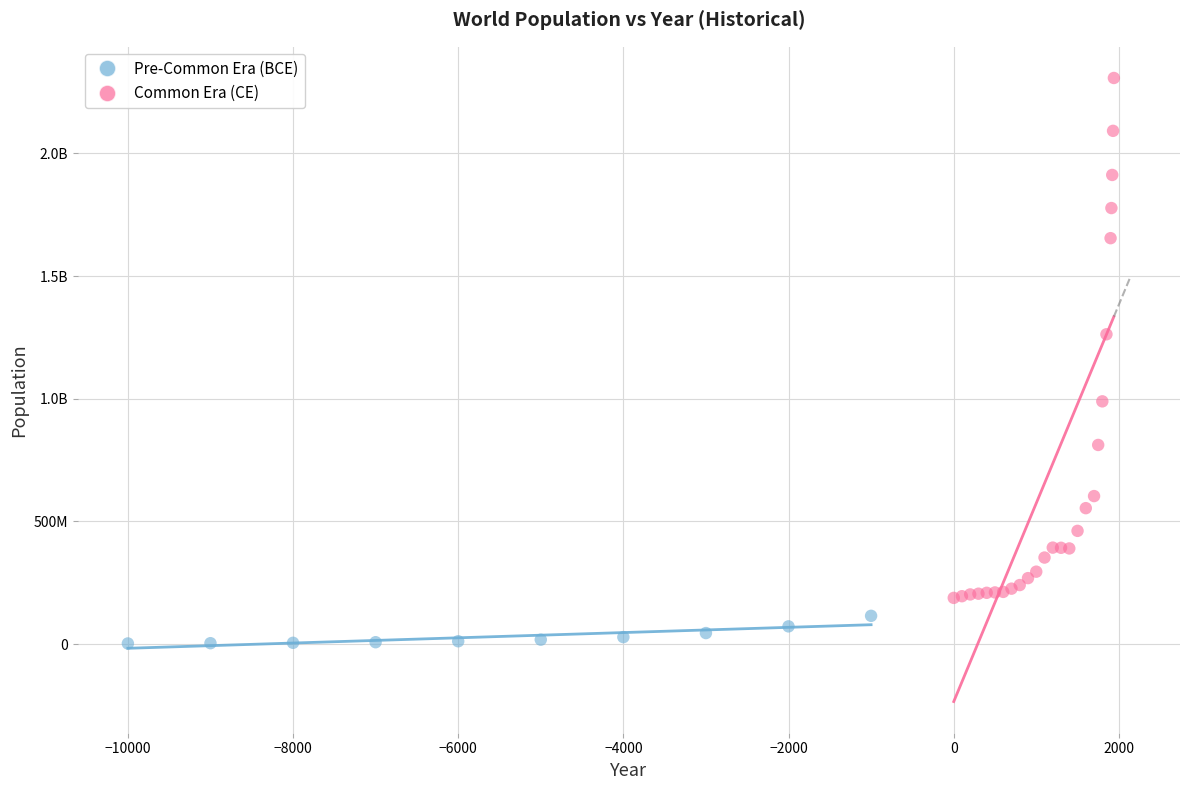

What are all the series names shown in the legend?

Pre-Common Era (BCE), Common Era (CE)